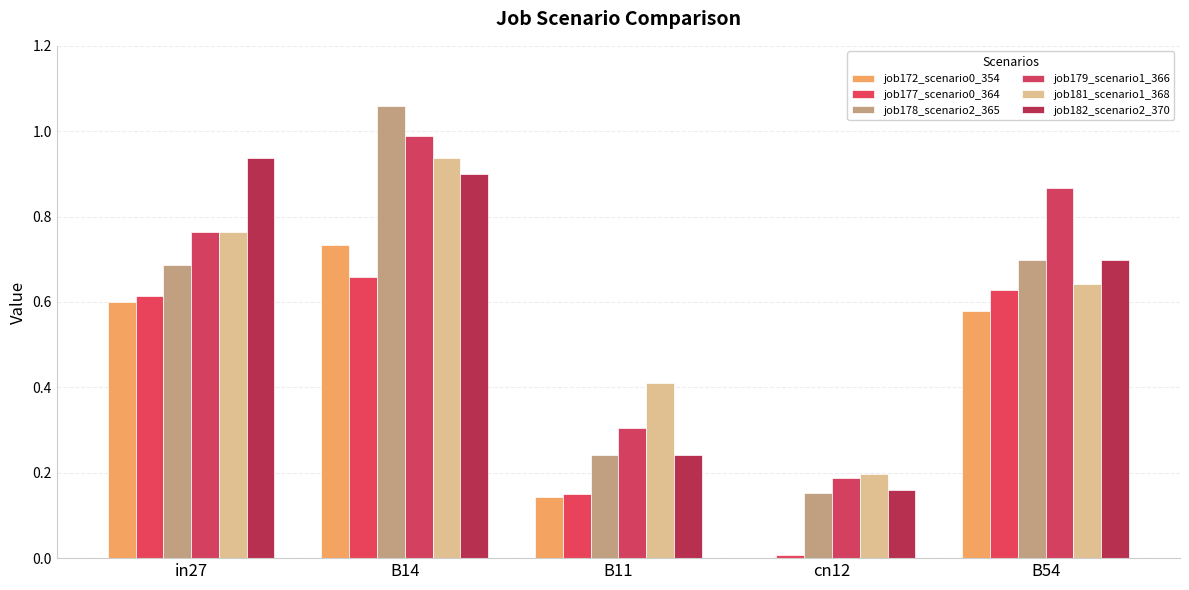

True or false: job179_scenario1_366 has a value of 0.1 at cn12.

False